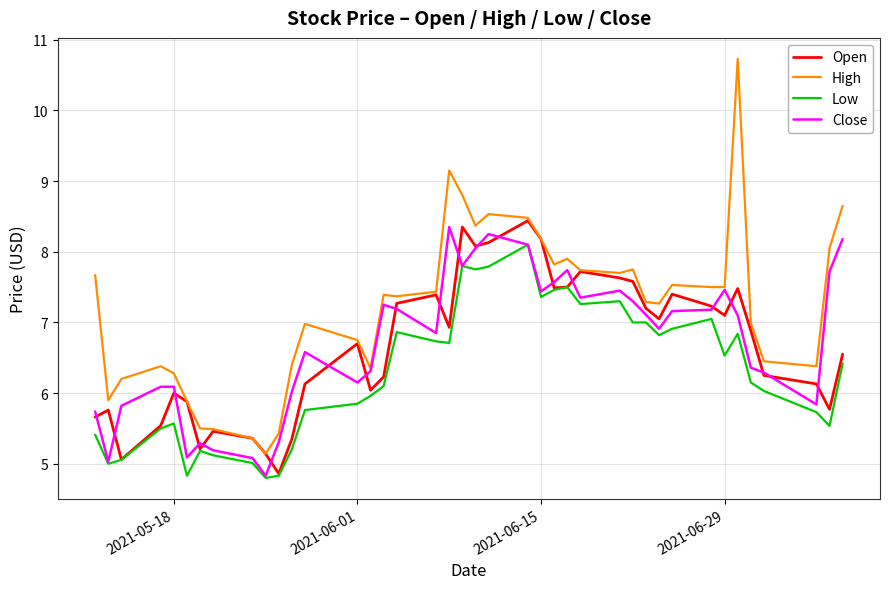

Which series has the largest range (max minus min)?

High